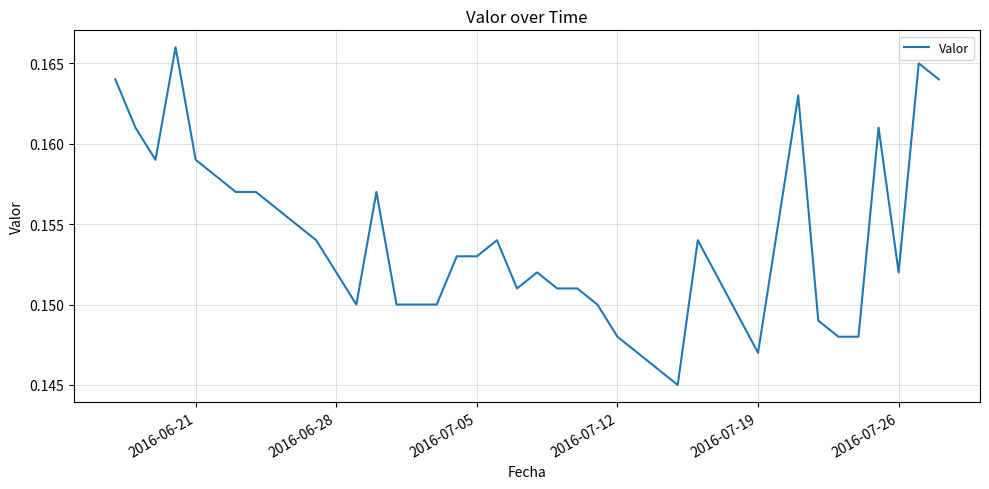

True or false: there are more than 1 points higher than both neighbors.

True